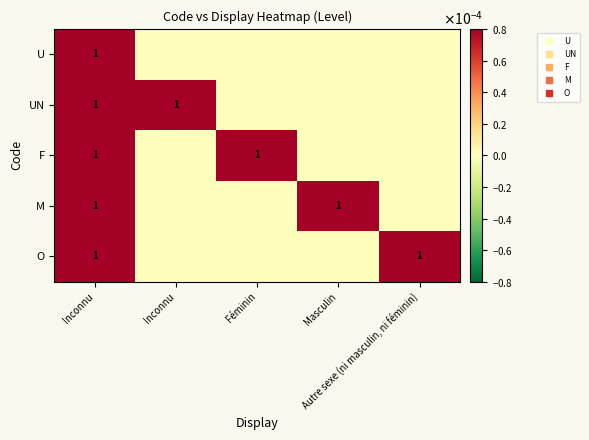

At Féminin, list the series in order from smallest to largest.

U, UN, M, O, F